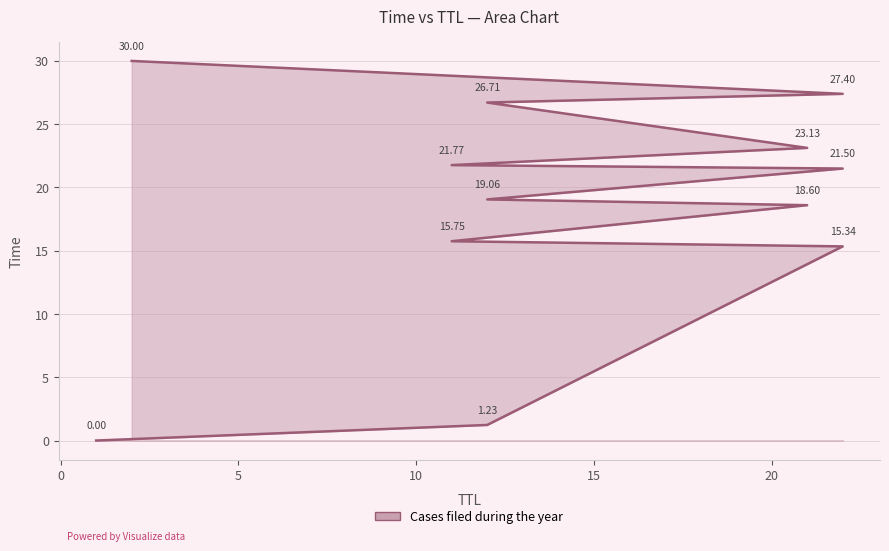

True or false: there are more than 0 points higher than both neighbors.

False